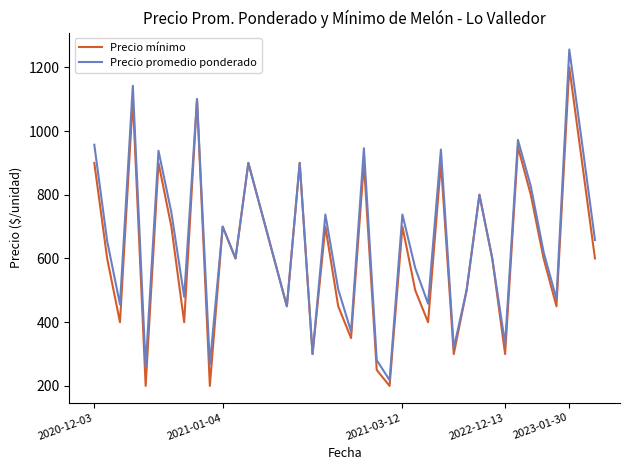

Which series has the largest range (max minus min)?

Precio promedio ponderado